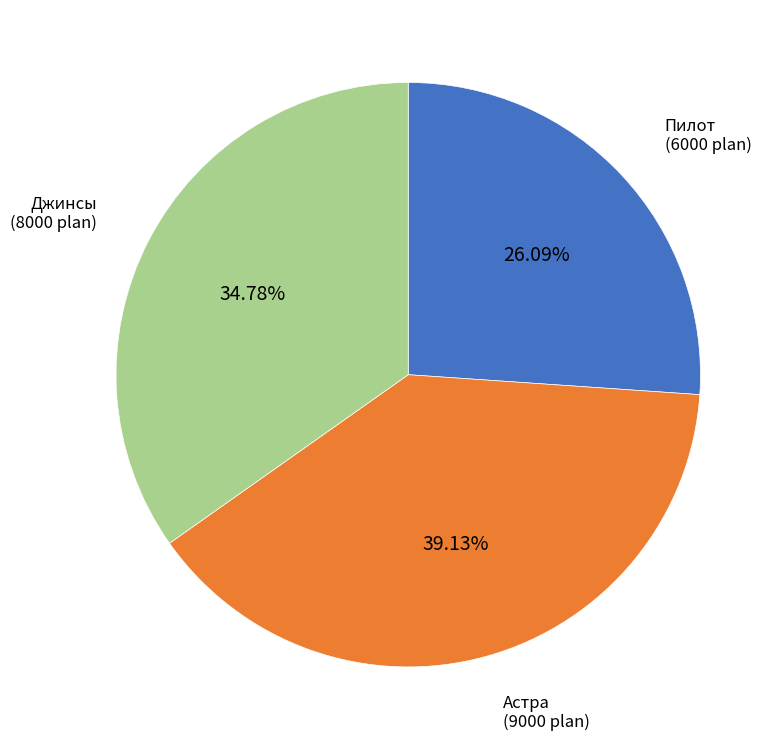

Is there any slice that represents more than half of the pie?

No